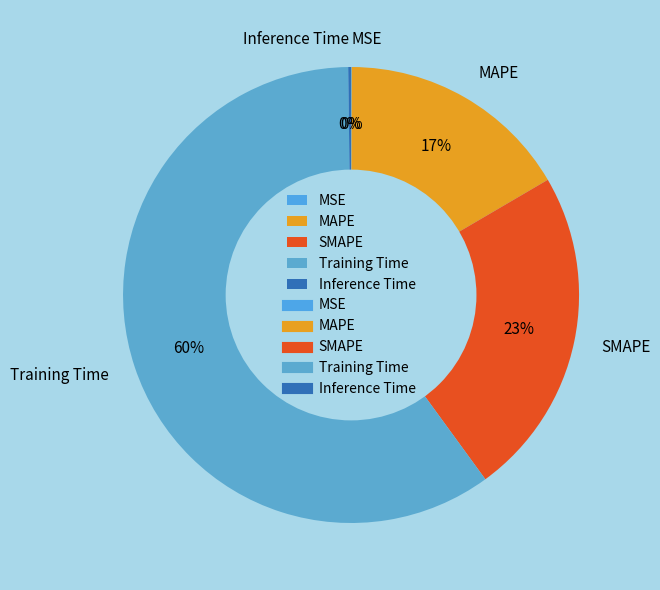

Is Training Time the majority of the pie?

Yes